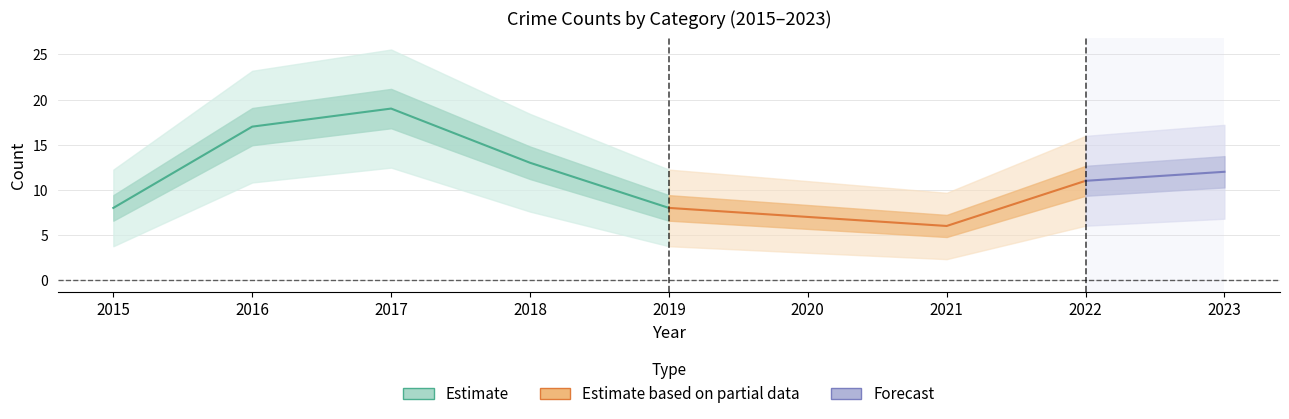

What is the value of the Total point at the 1st from the left?

8